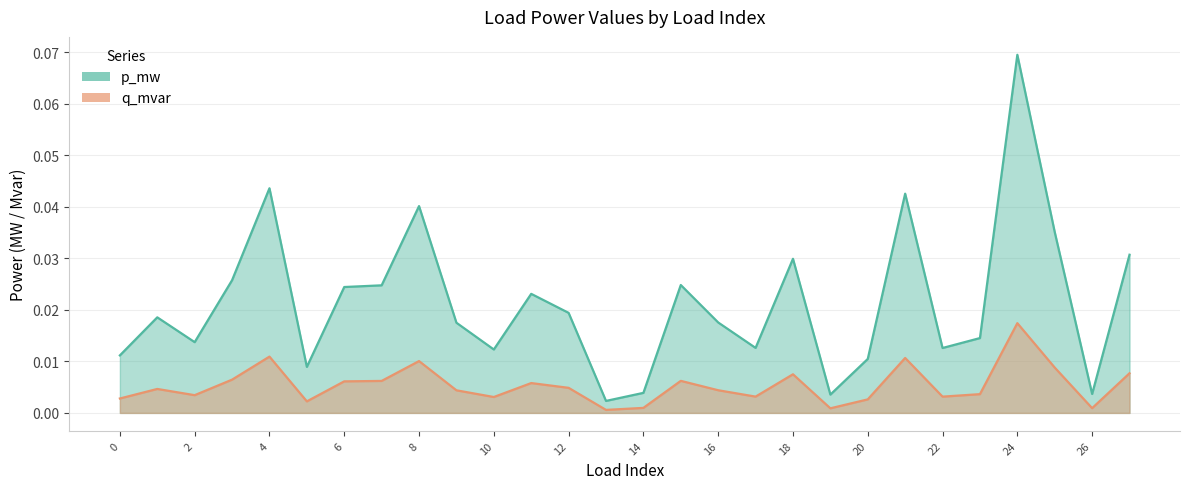

Reading left to right, transcribe all the data shown in this chart.

p_mw: 0.0	0.0	0.0	0.0	0.0	0.0	0.0	0.0	0.0	0.0	0.0	0.0	0.0	0.0	0.0	0.0	0.0	0.0	0.0	0.0	0.0	0.0	0.0	0.0	0.1	0.0	0.0	0.0
q_mvar: 0.0	0.0	0.0	0.0	0.0	0.0	0.0	0.0	0.0	0.0	0.0	0.0	0.0	0.0	0.0	0.0	0.0	0.0	0.0	0.0	0.0	0.0	0.0	0.0	0.0	0.0	0.0	0.0